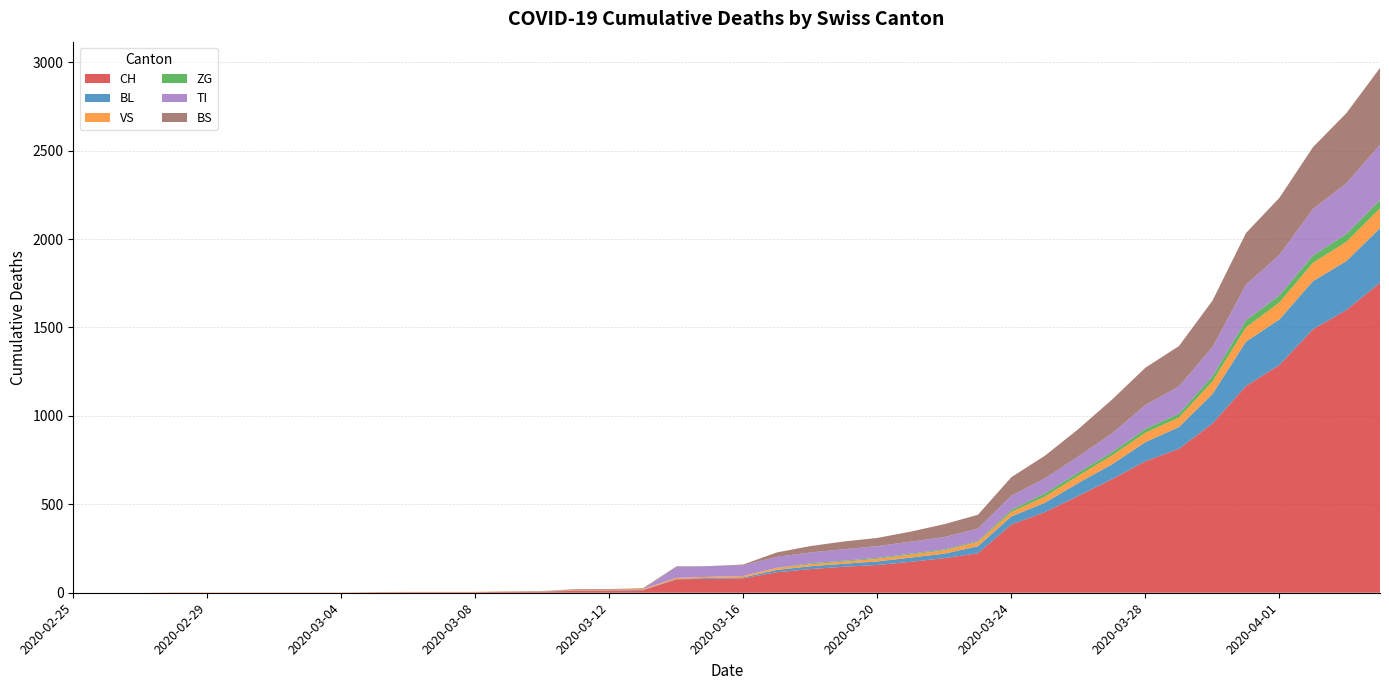

What is the value of the BS point at the 19th from the left?

4